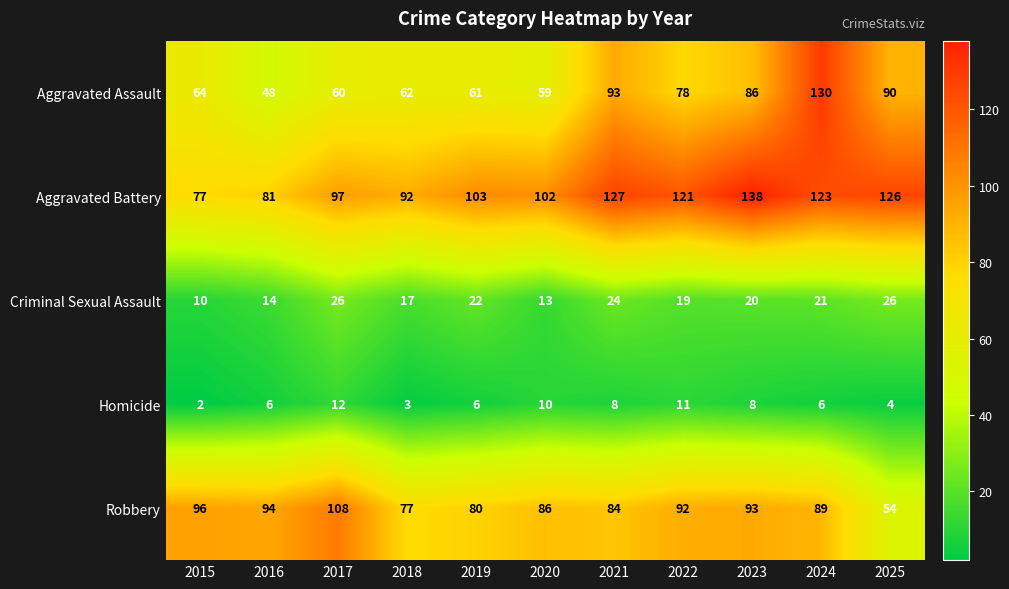

List the series in order of their peak value, lowest first.

Homicide, Criminal Sexual Assault, Robbery, Aggravated Assault, Aggravated Battery